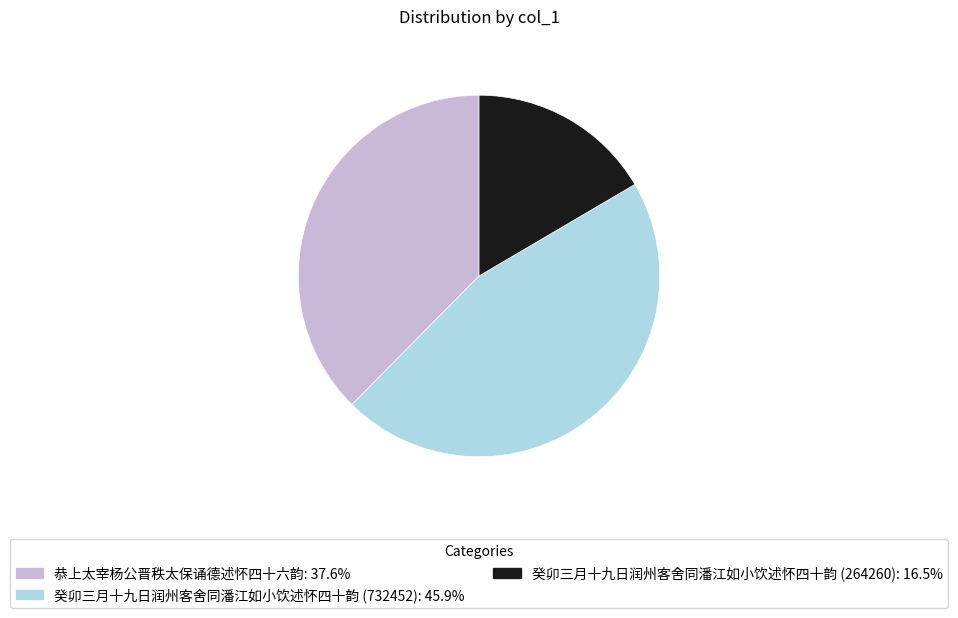

Rank the categories by value from highest to lowest.

癸卯三月十九日润州客舍同潘江如小饮述怀四十韵 (732452), 恭上太宰杨公晋秩太保诵德述怀四十六韵, 癸卯三月十九日润州客舍同潘江如小饮述怀四十韵 (264260)